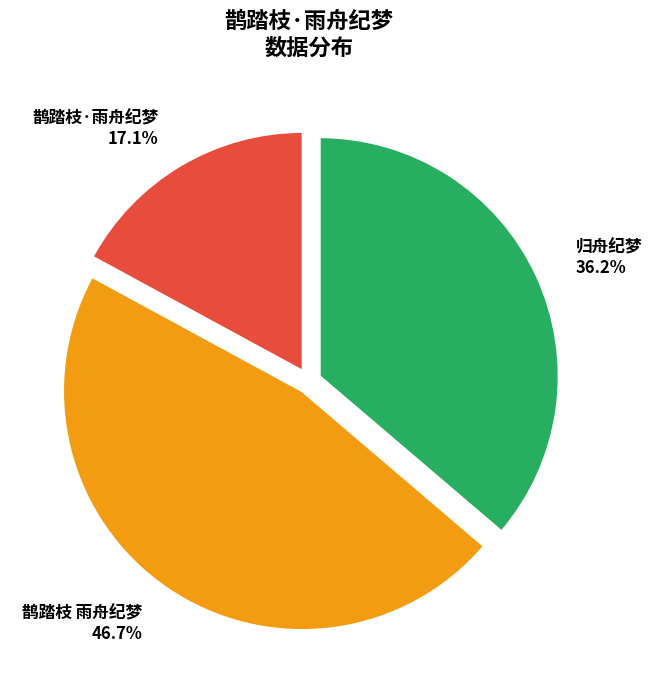

What is the largest slice in the pie chart?

鹊踏枝 雨舟纪梦